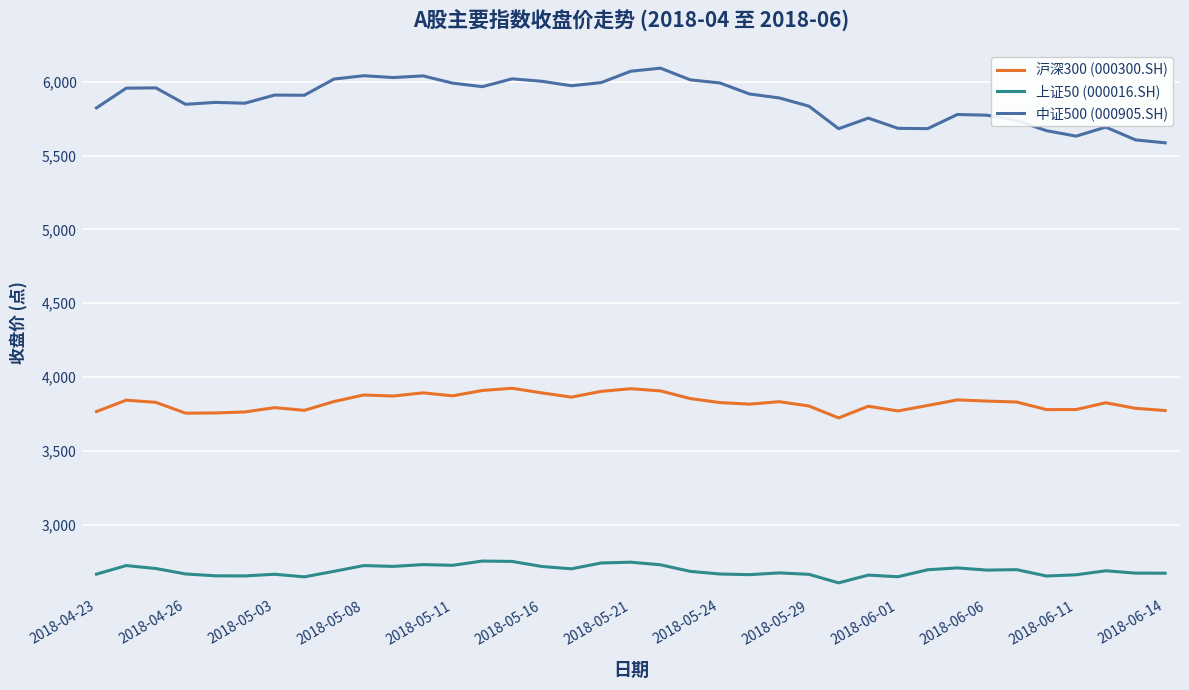

What is the smallest value displayed?

2605.9